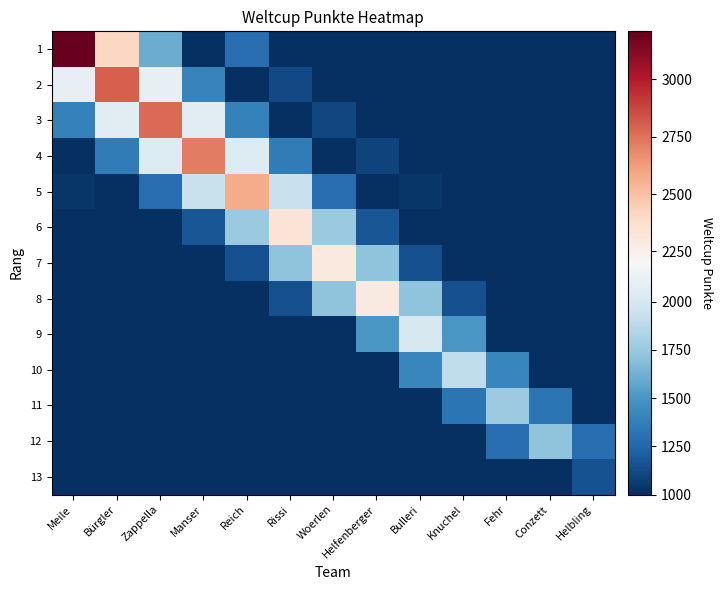

Between Zappella and Conzett, which is larger?

Zappella